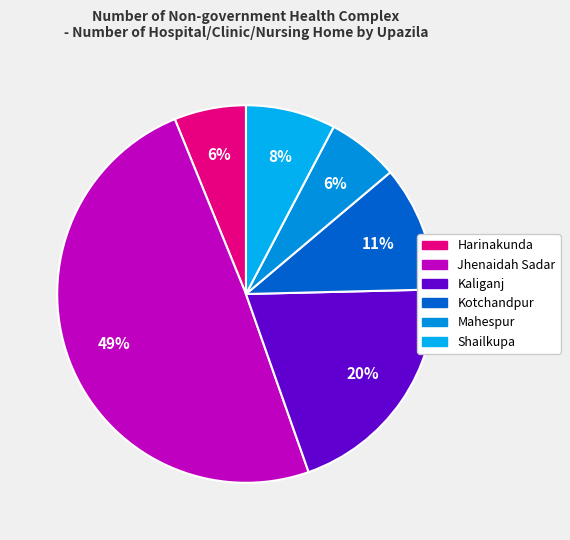

To the nearest percent, what portion does Shailkupa represent?

8%